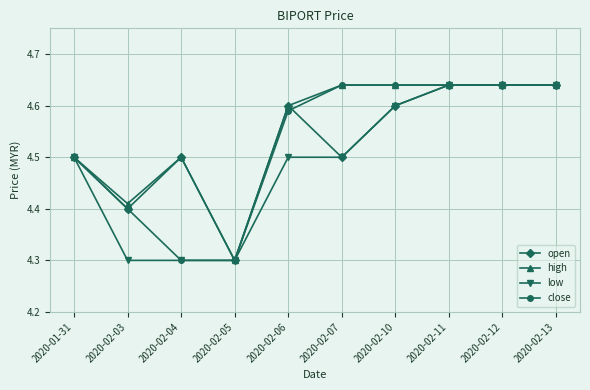

What is the value of the low point at the 3rd from the left?

4.3